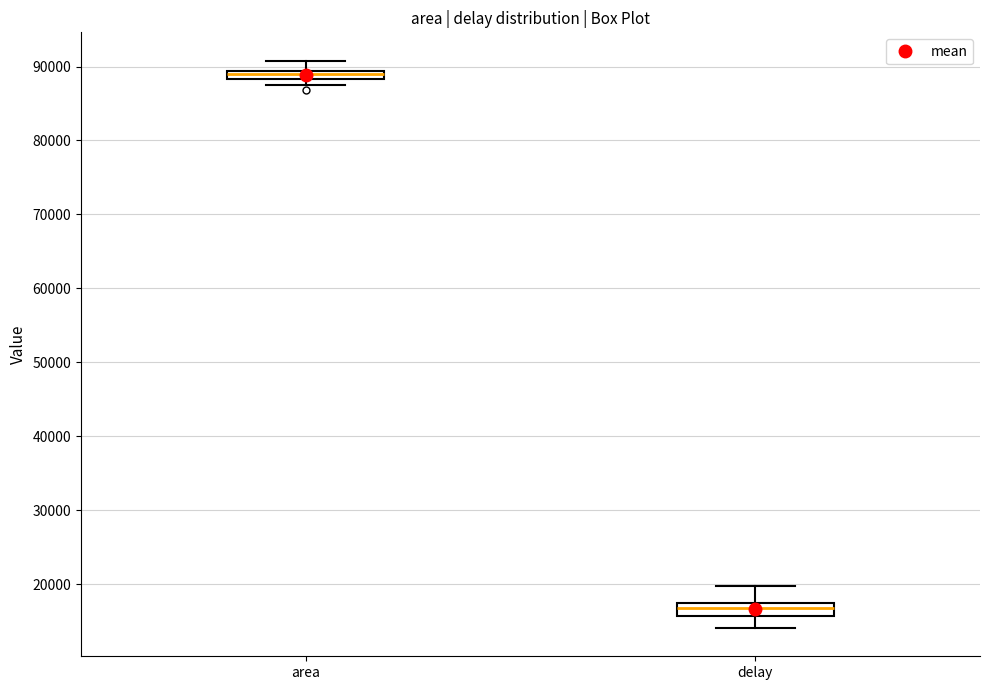

Where is the lower edge of the box for area on the y-axis? The values are not printed on the chart, so give them approximately, as read against the axis.

88000